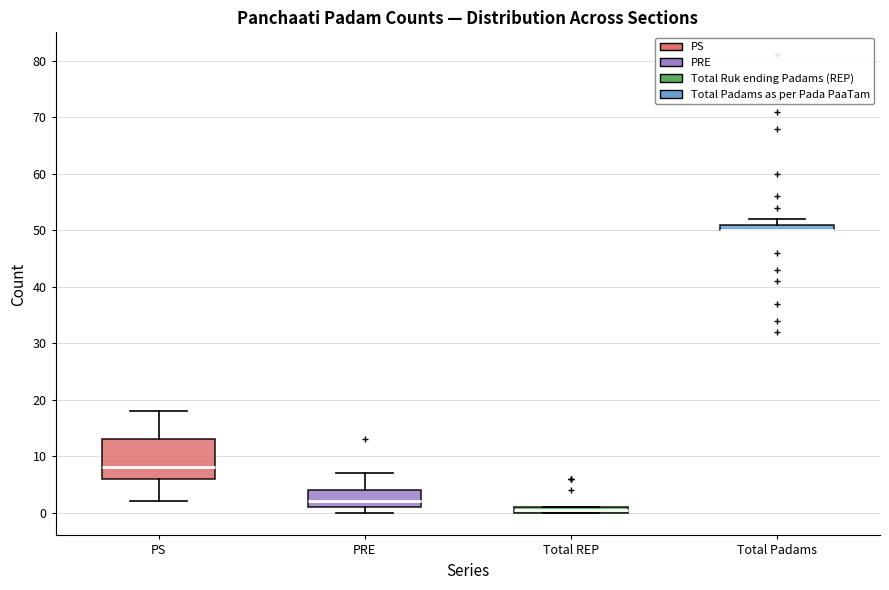

Where does the lower whisker of the box for PS end on the y-axis? The values are not printed on the chart, so give them approximately, as read against the axis.

2